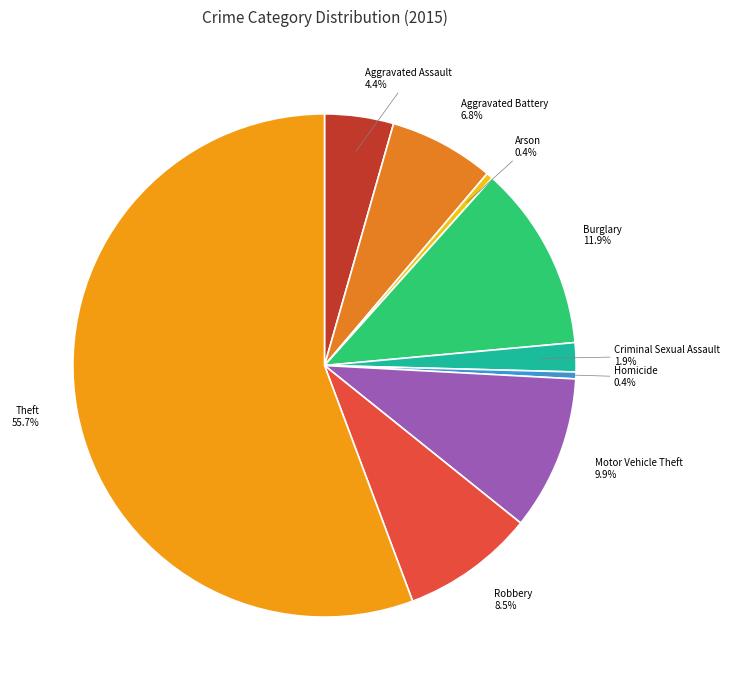

Does Theft represent more than half of the total?

Yes